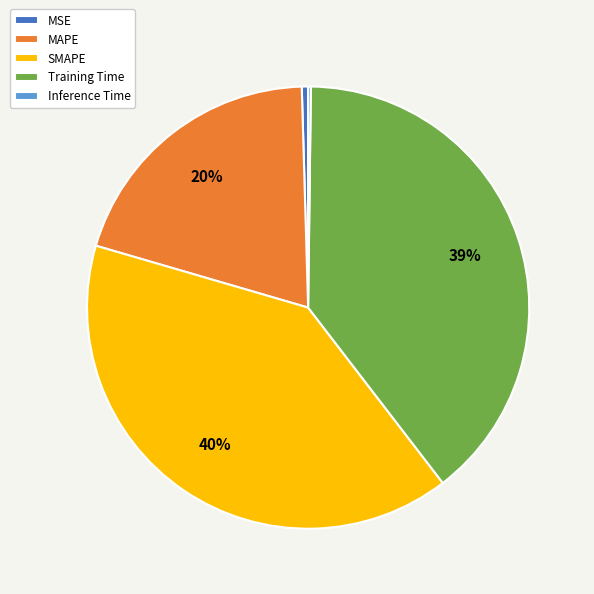

To the nearest percent, what is the difference between the largest and smallest slice percentages?

40%